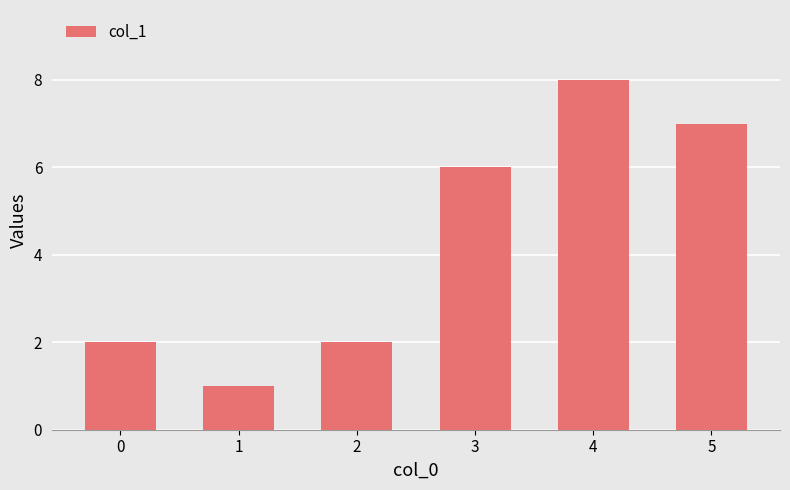

What is the sum of all values?

26